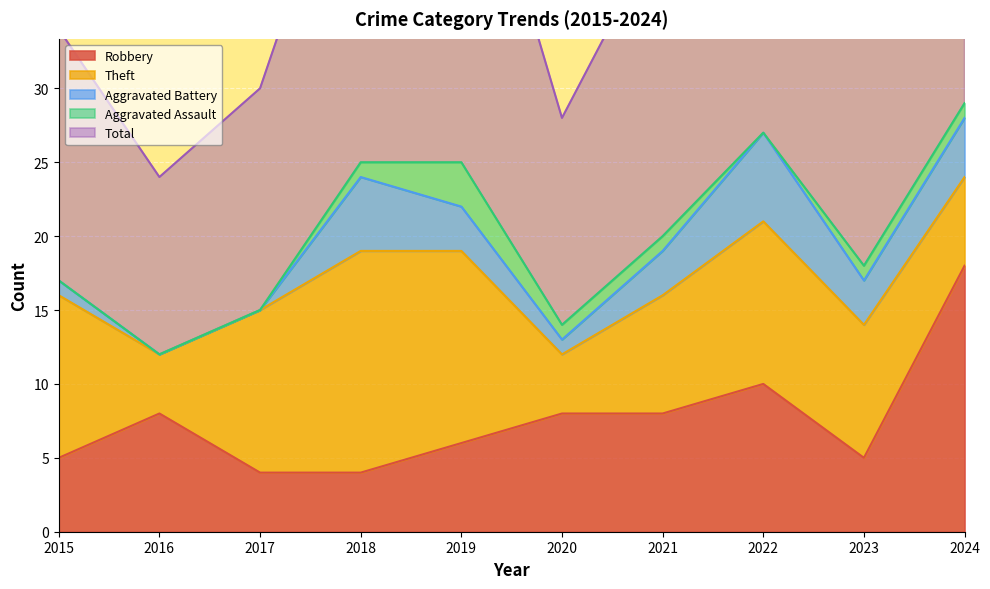

What is the highest value of the Aggravated Assault series?

3